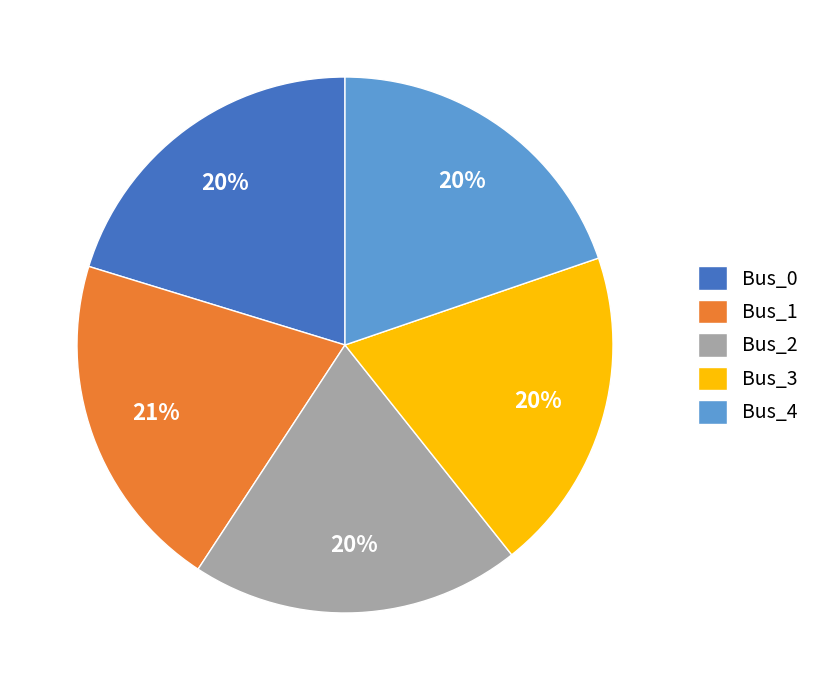

Does Bus_2 account for over 50% of the chart?

No